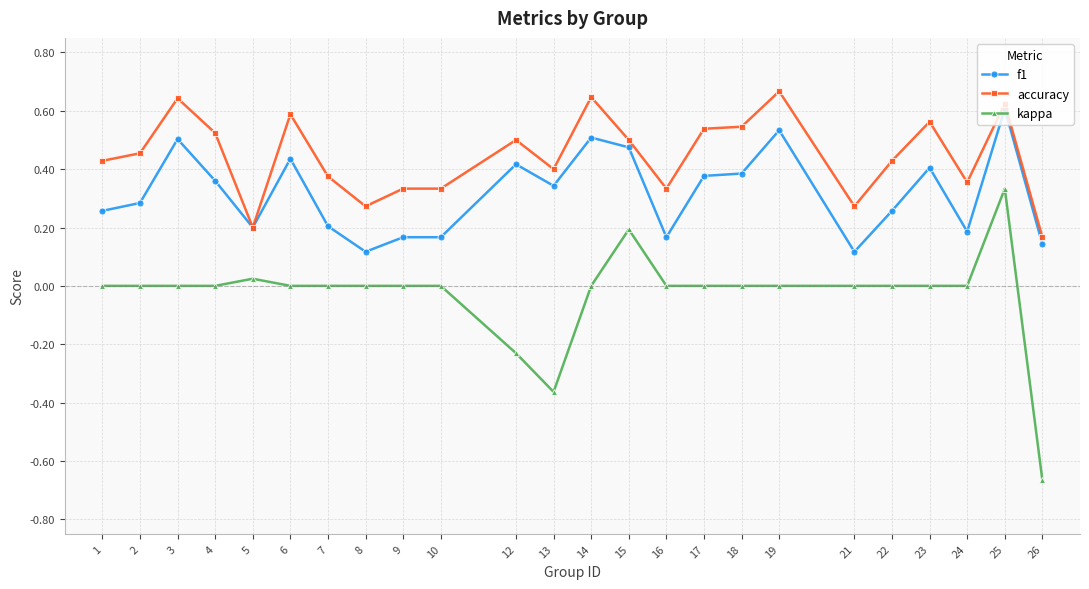

What is the total value across all series at 4?

0.9